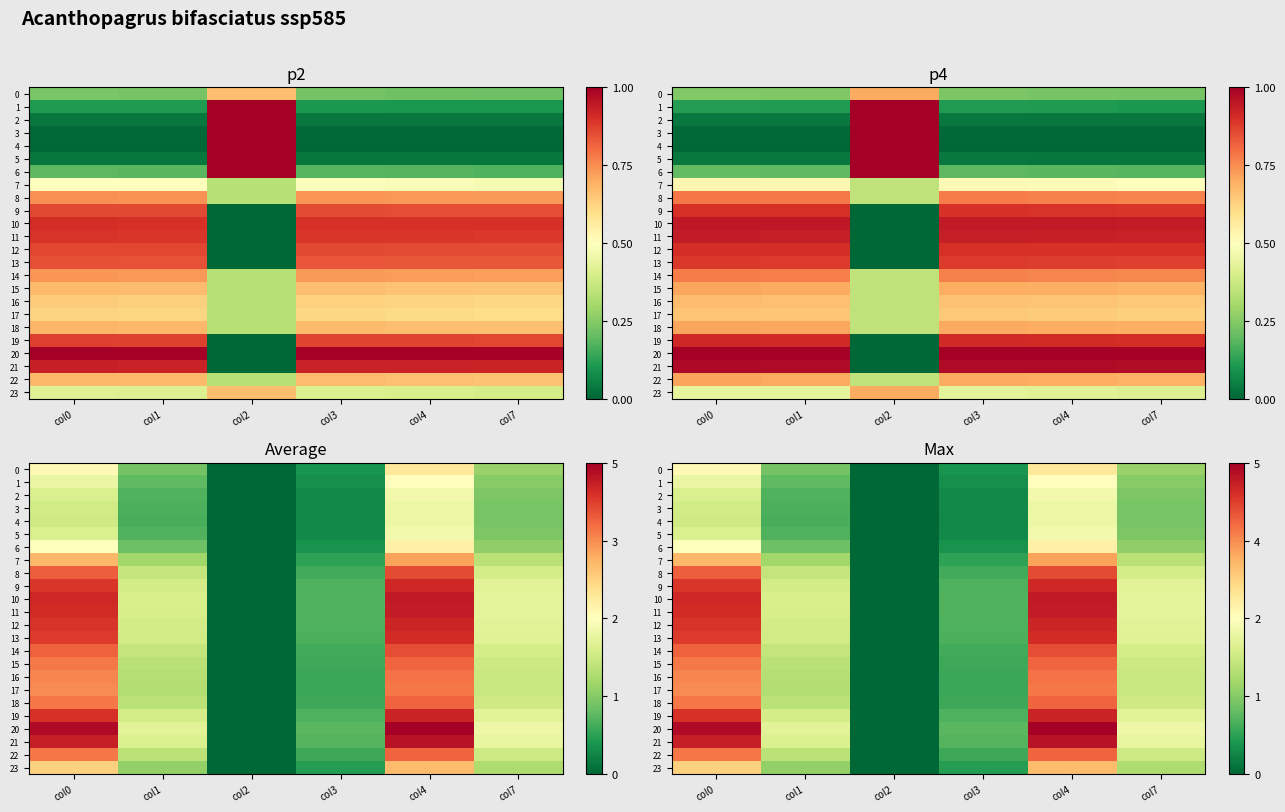

How many values in the 19 series exceed 2?

3